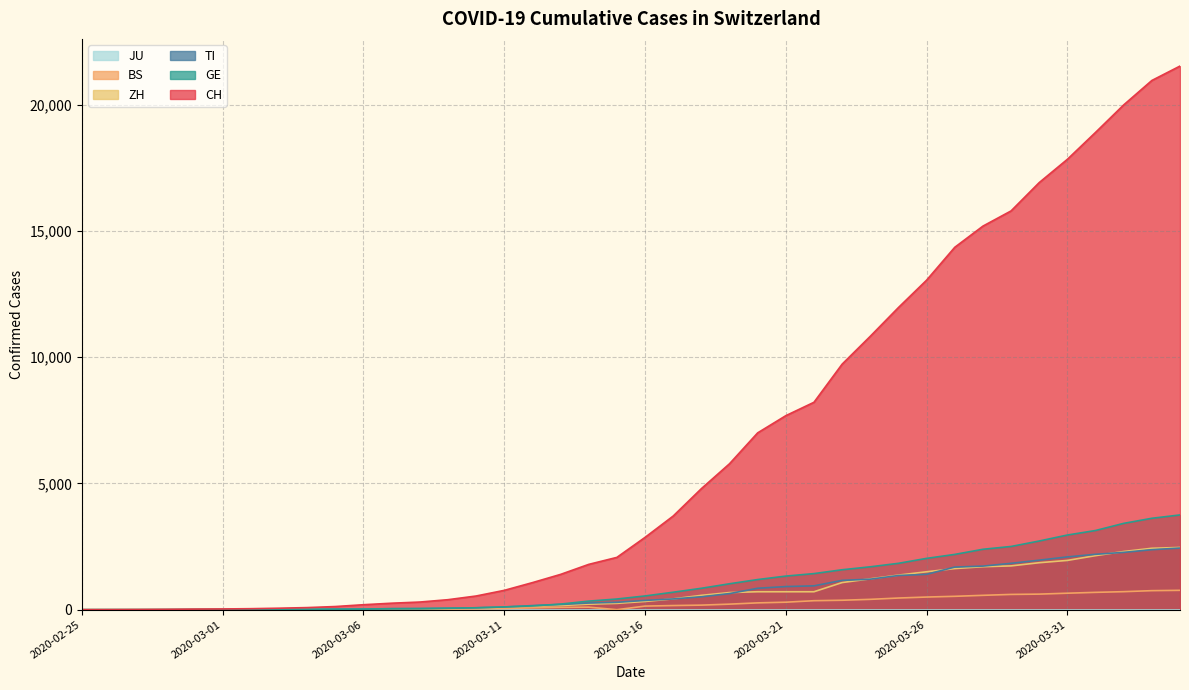

The value of TI at 2020-02-25 is 0. True or false?

True